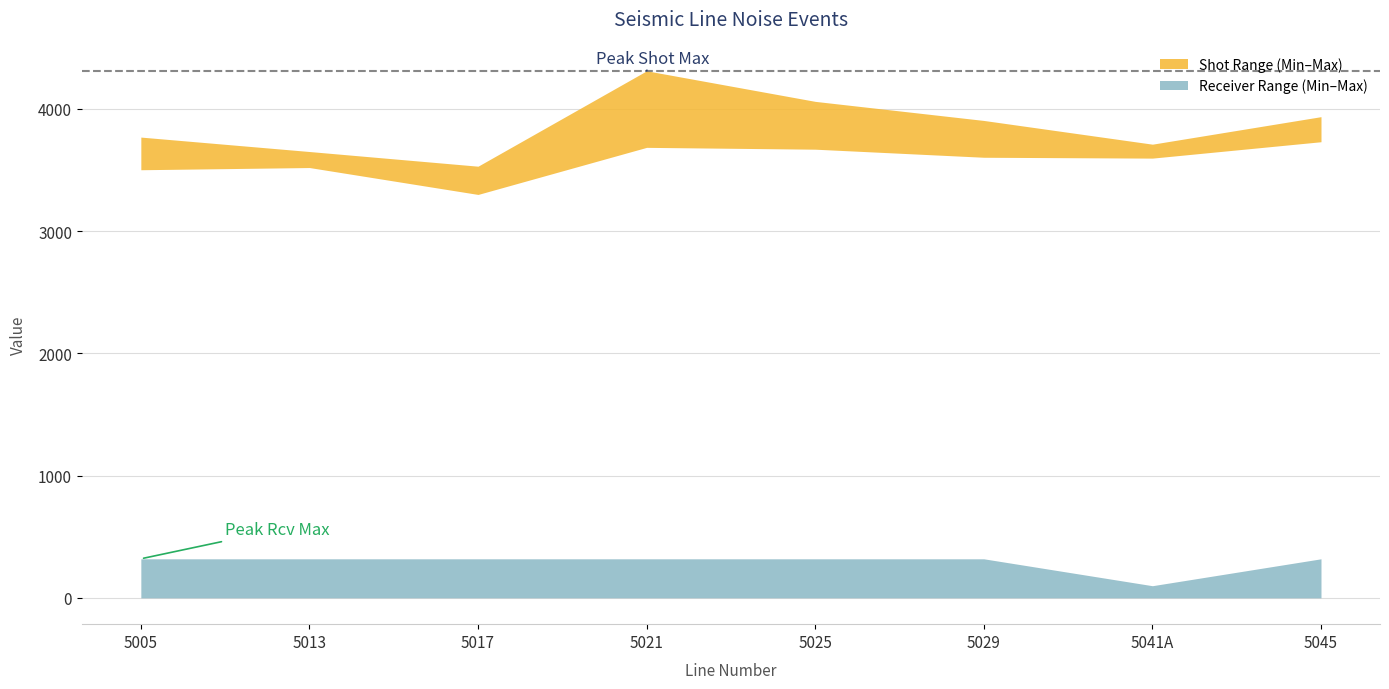

What is the value of the Shot_Min point at the 5th from the left?

3669